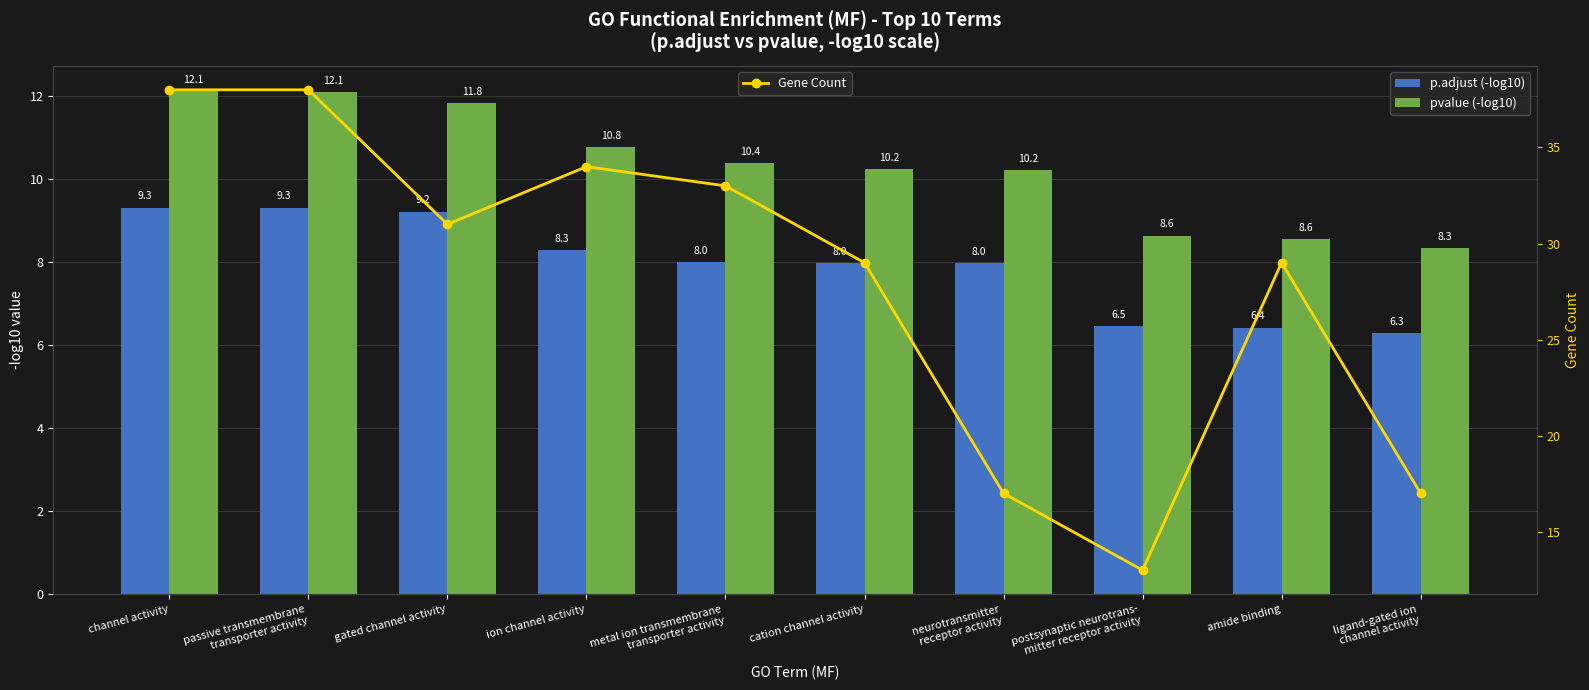

What position from the right is gated channel activity?

8